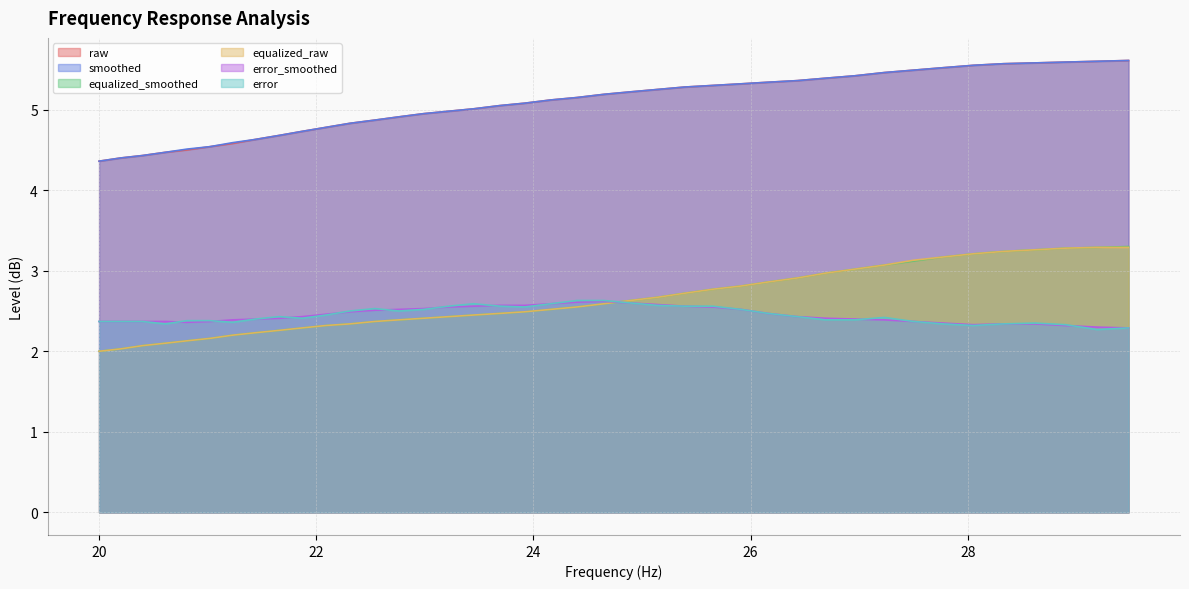

What is the average value of the error series?

2.4